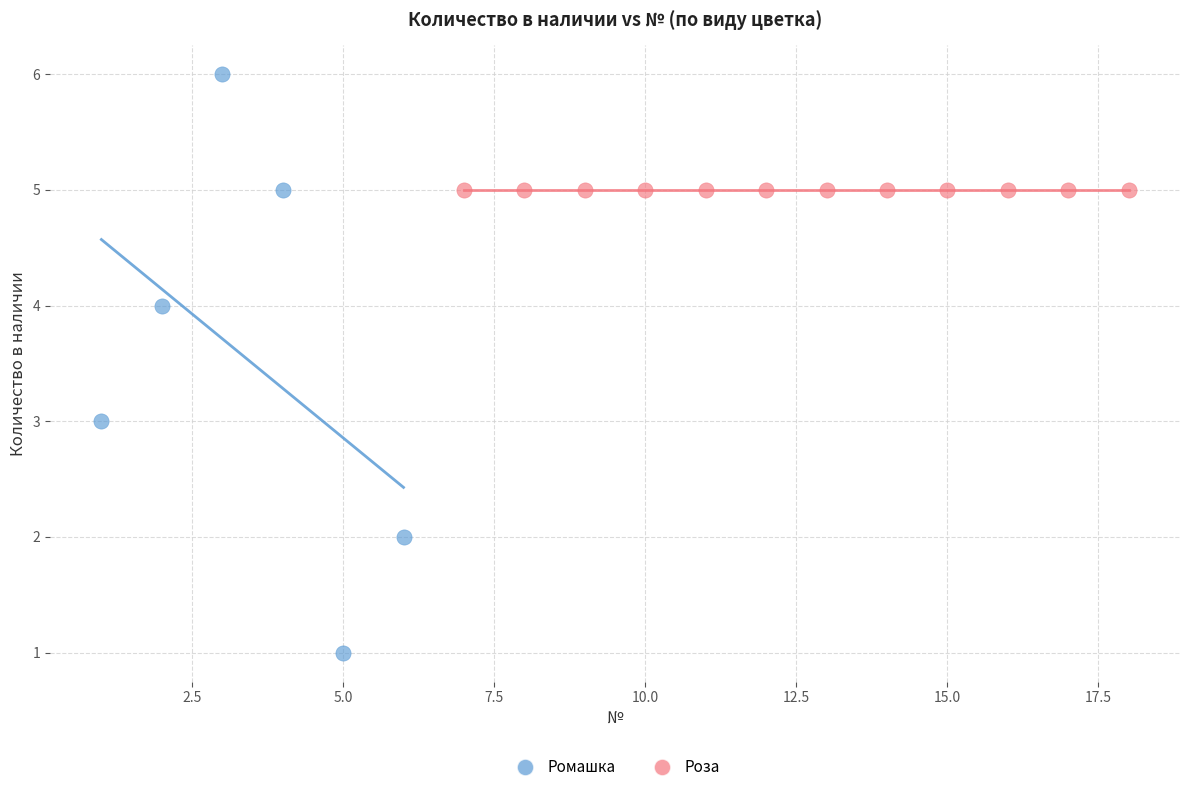

Which series contains the lowest Y value?

Ромашка